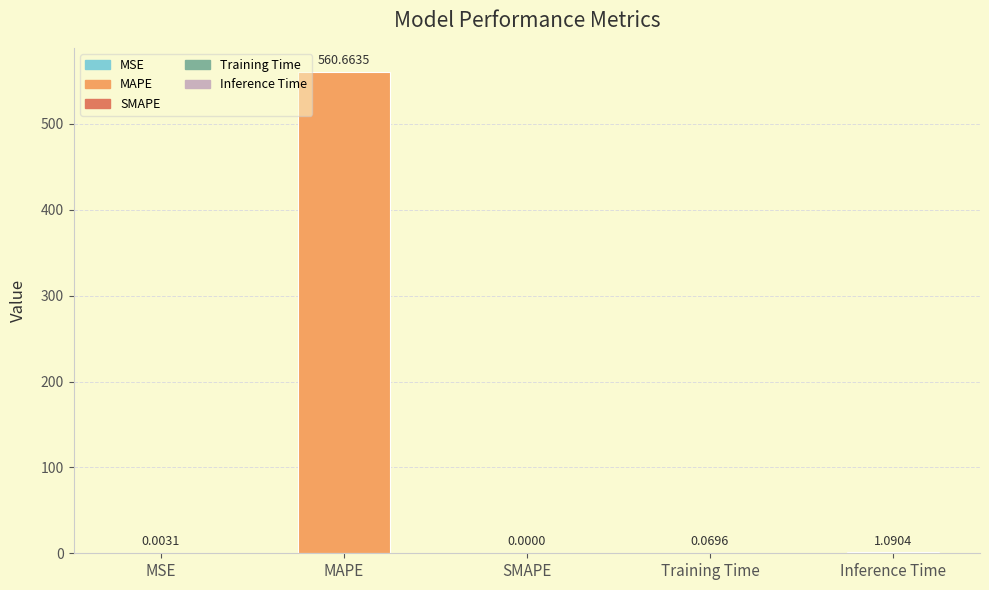

What is the sum of all values?

561.8